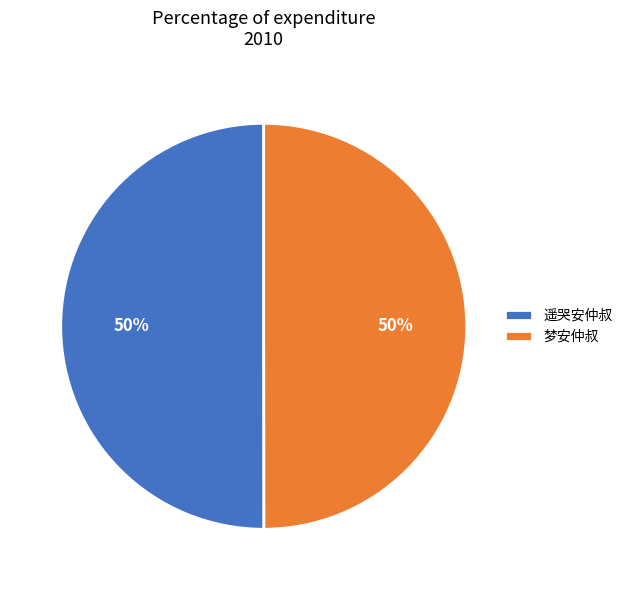

Do 遥哭安仲叔 and 梦安仲叔 together represent more than half of the pie?

Yes